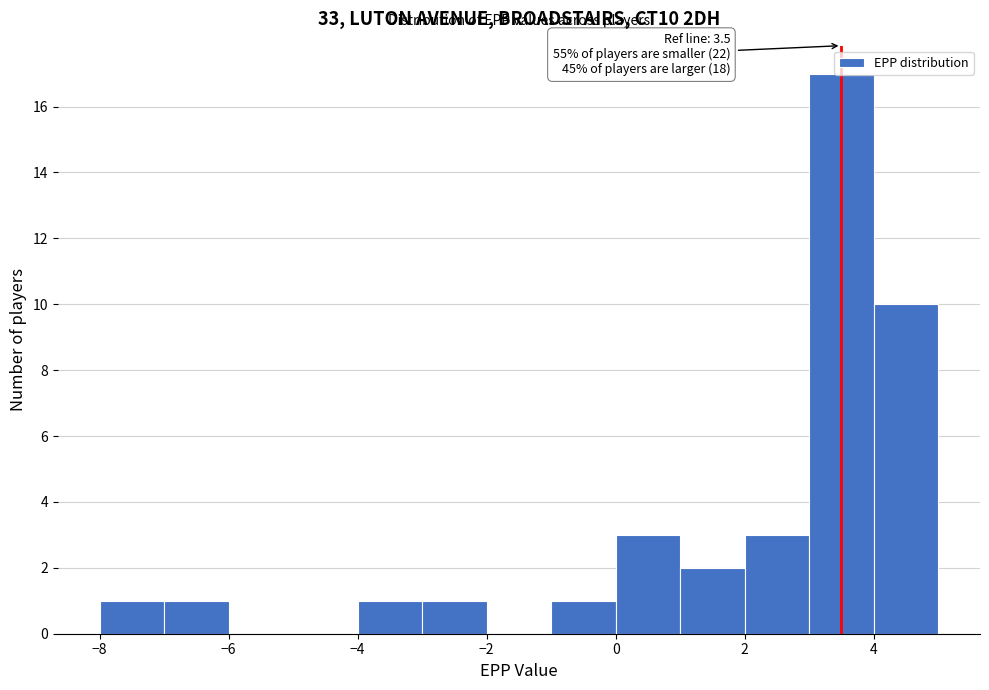

Which range on the x-axis has the tallest bar?

3 to 4